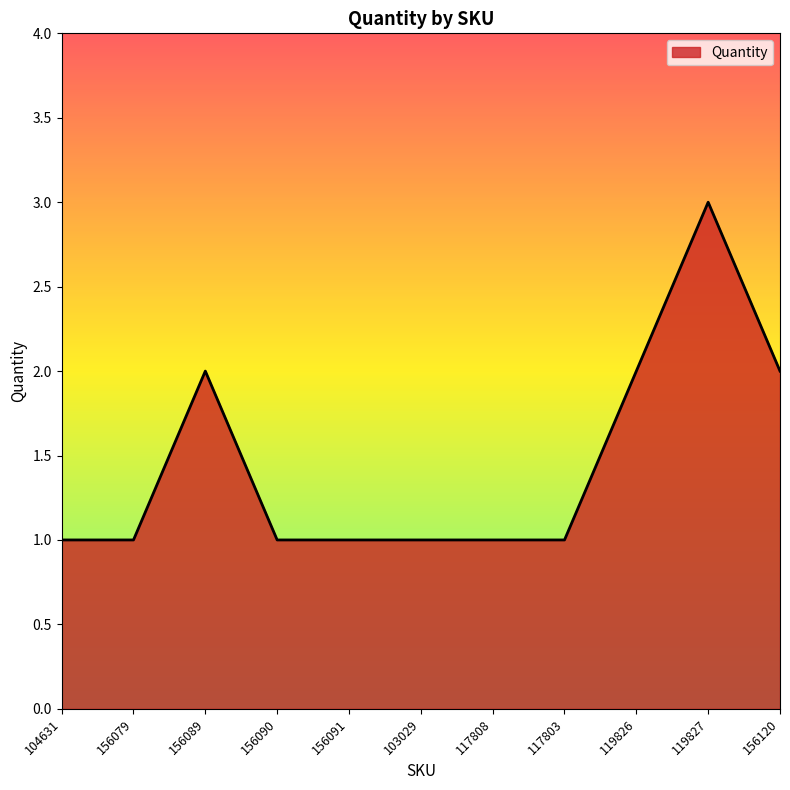

At which category does the chart reach its peak across all series?

119827